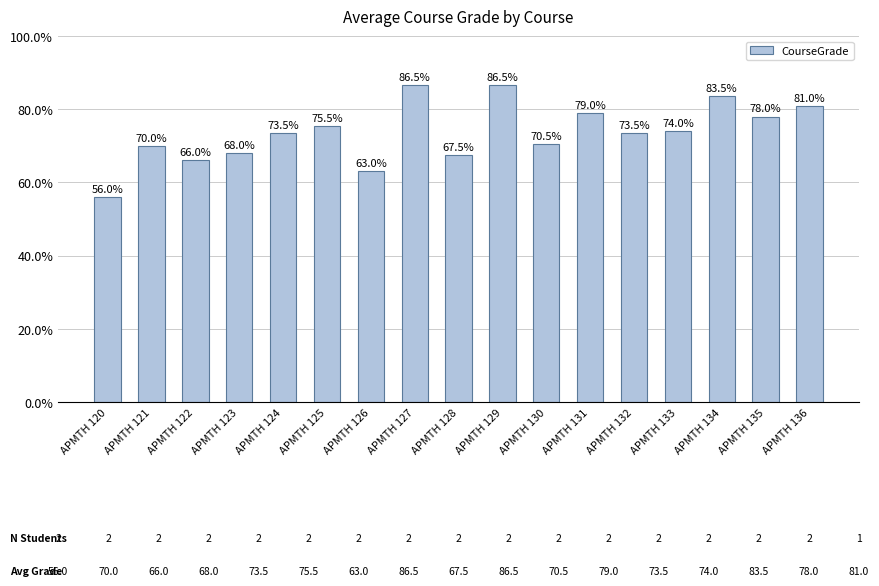

What is the change in value from APMTH 120 to APMTH 131?

+23.0